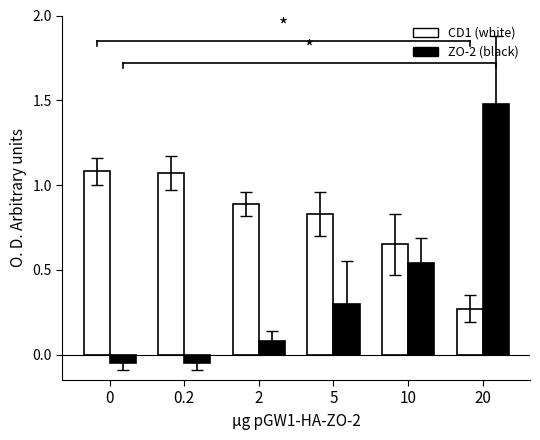

What is the difference between the second highest and minimum values in the ZO-2 (black) series?

0.6